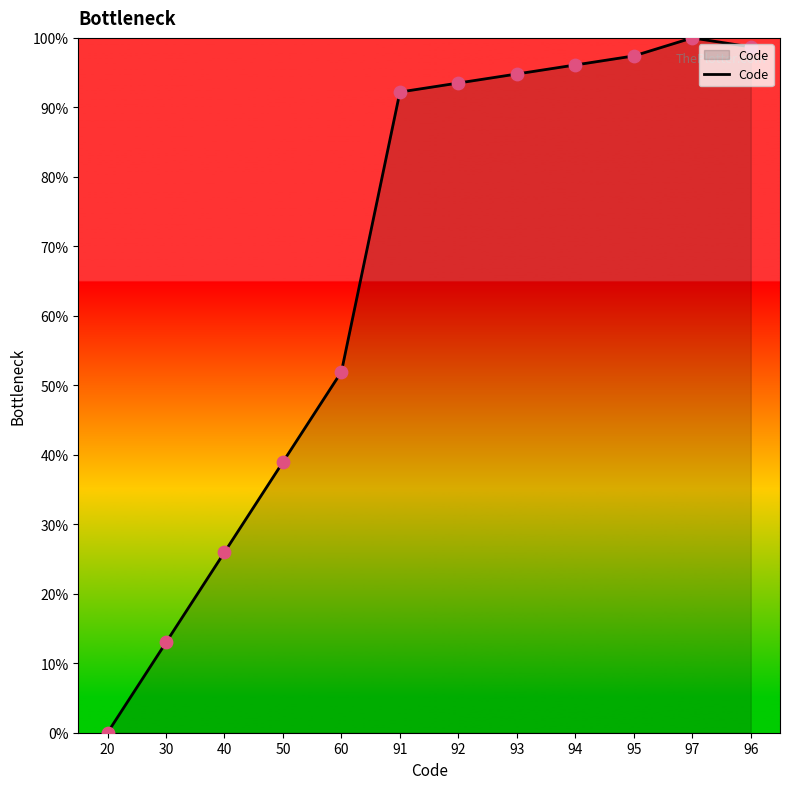

Between 91 and 94, which is larger?

94